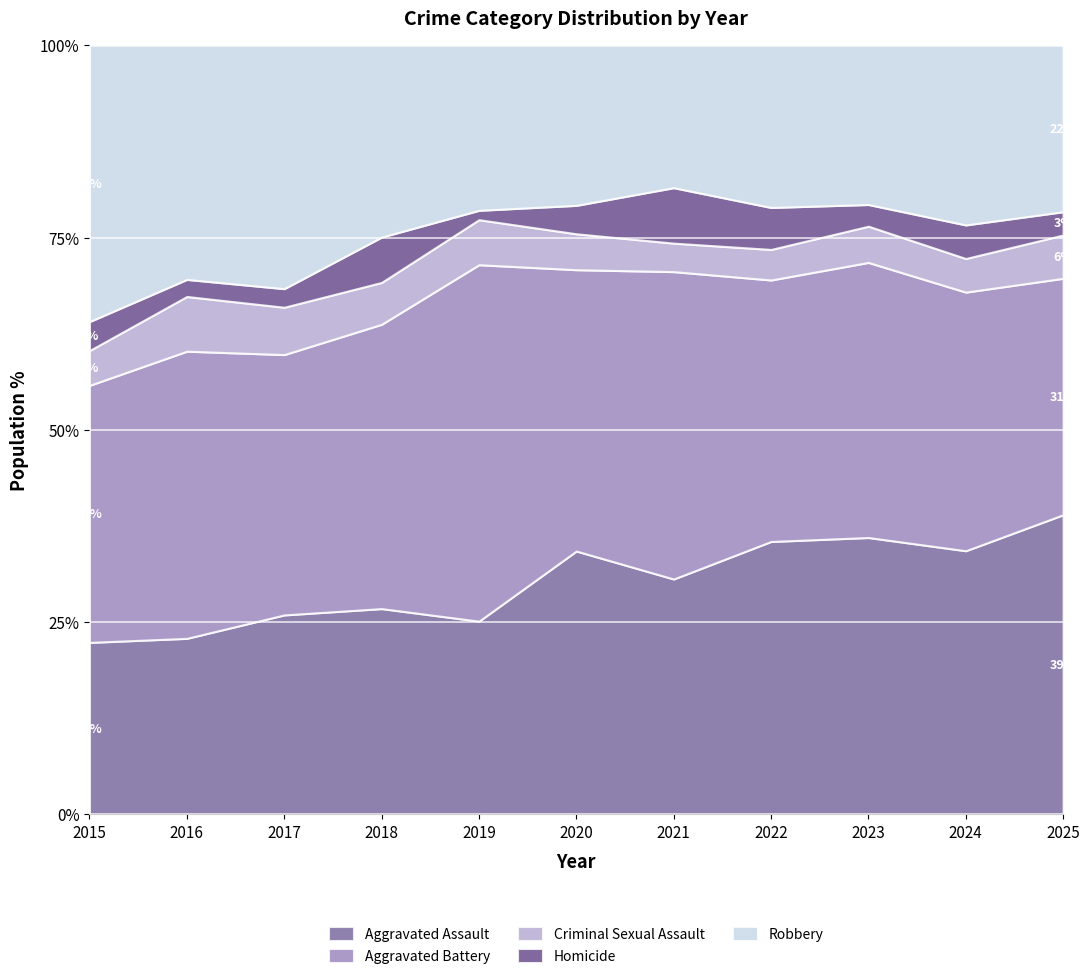

At which category does the chart reach its minimum across all series?

2019